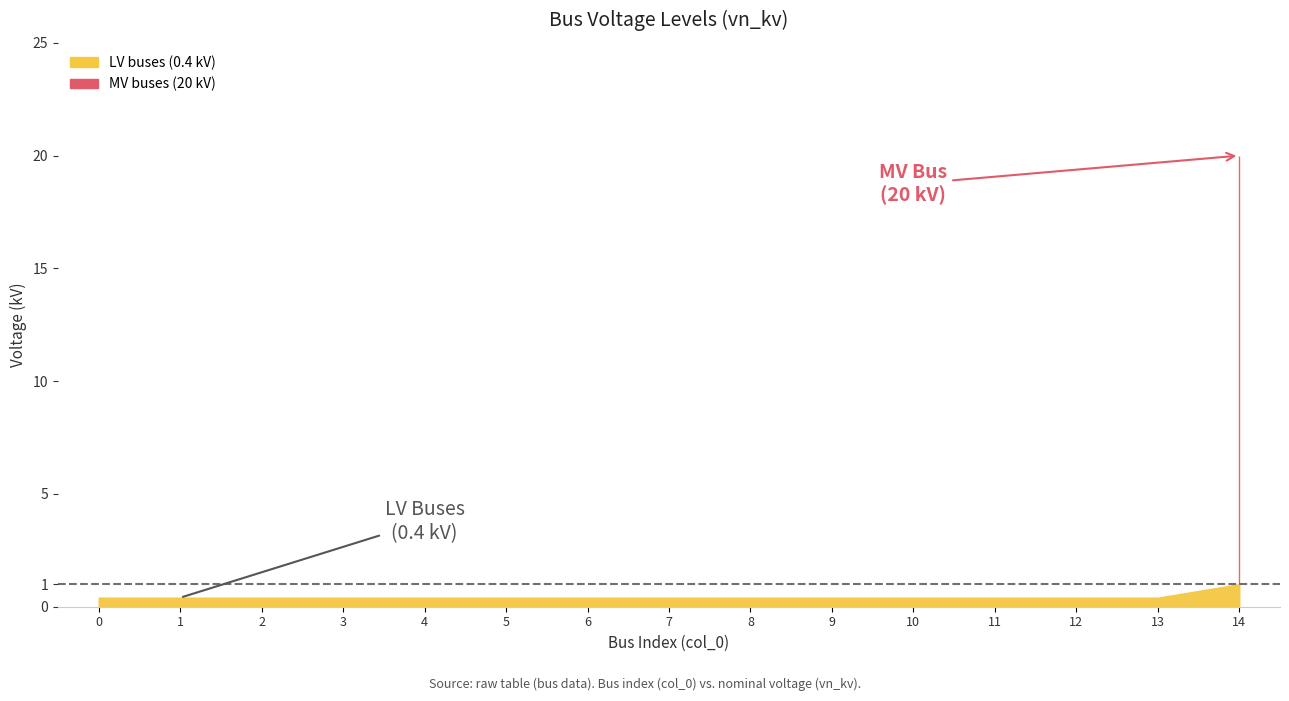

What is the value of the 8th point from the left?

0.4